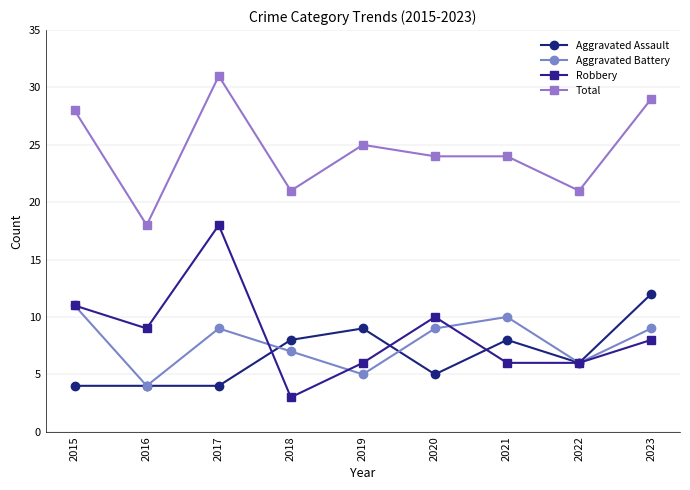

Where is the first local minimum for Aggravated Battery?

2016